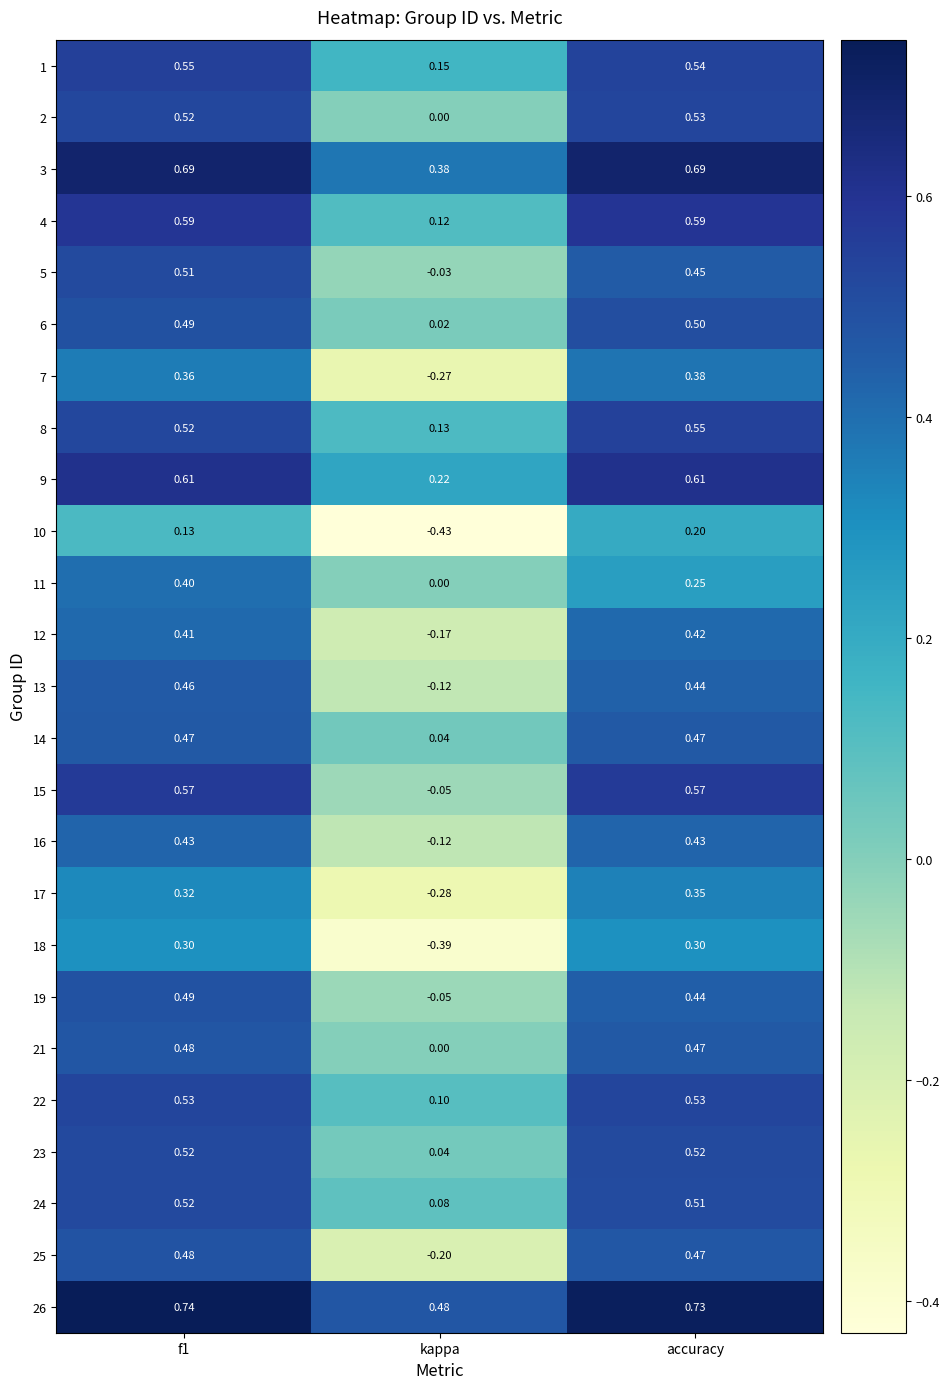

Is the value of 3 at kappa greater than the value of 5 at accuracy?

No